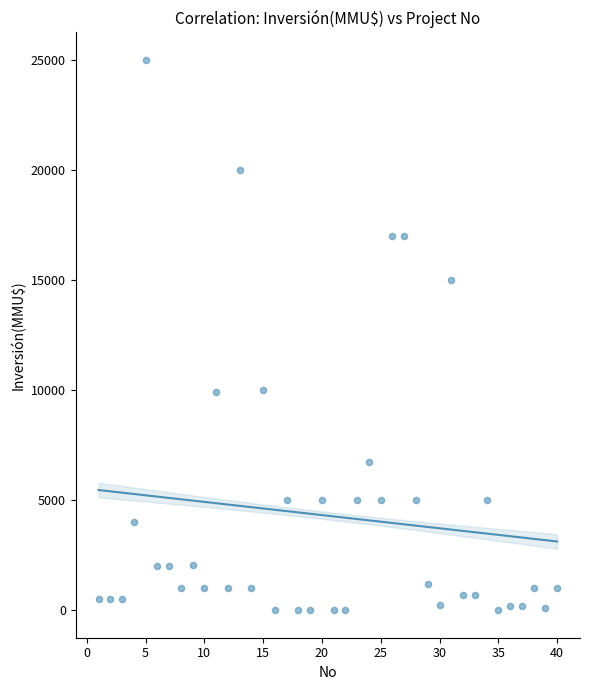

What is the range of Y values (max minus min)?

25000